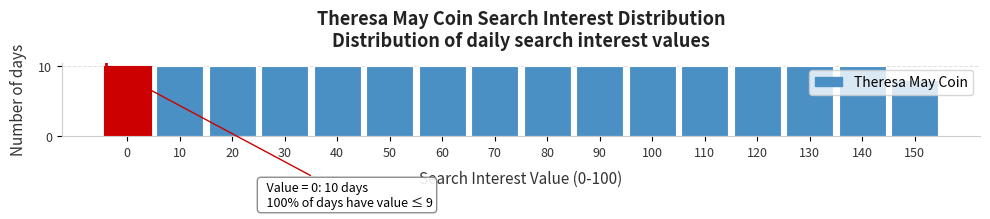

What is the value of the 15th bar from the left?

10